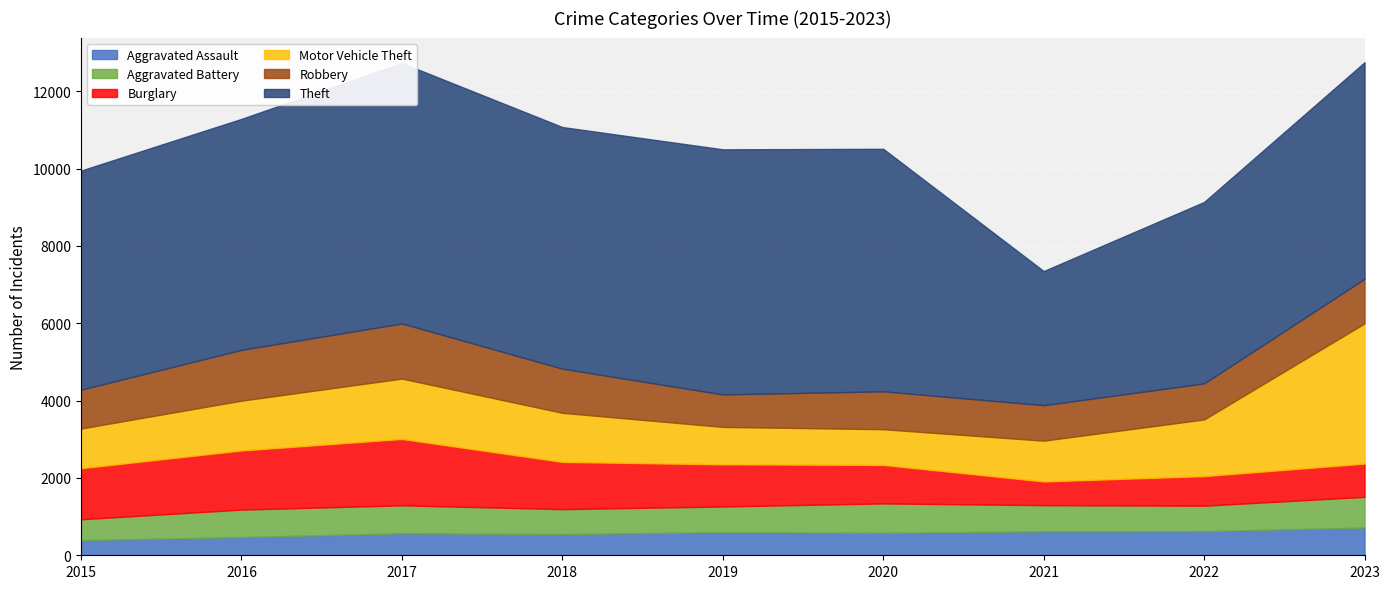

What is the difference between the Burglary values at 2016 and 2017?

187